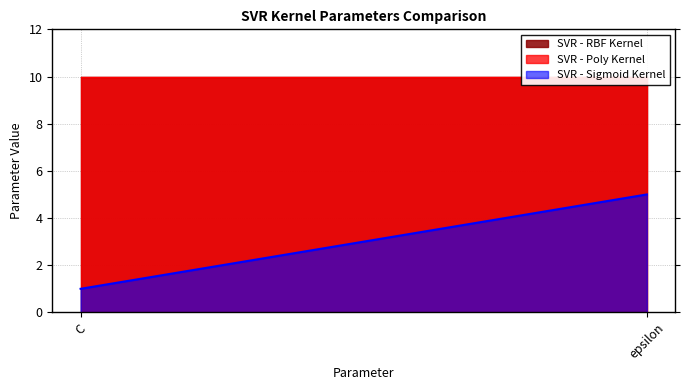

The SVR - RBF Kernel series shows 14 at C. True or false?

False